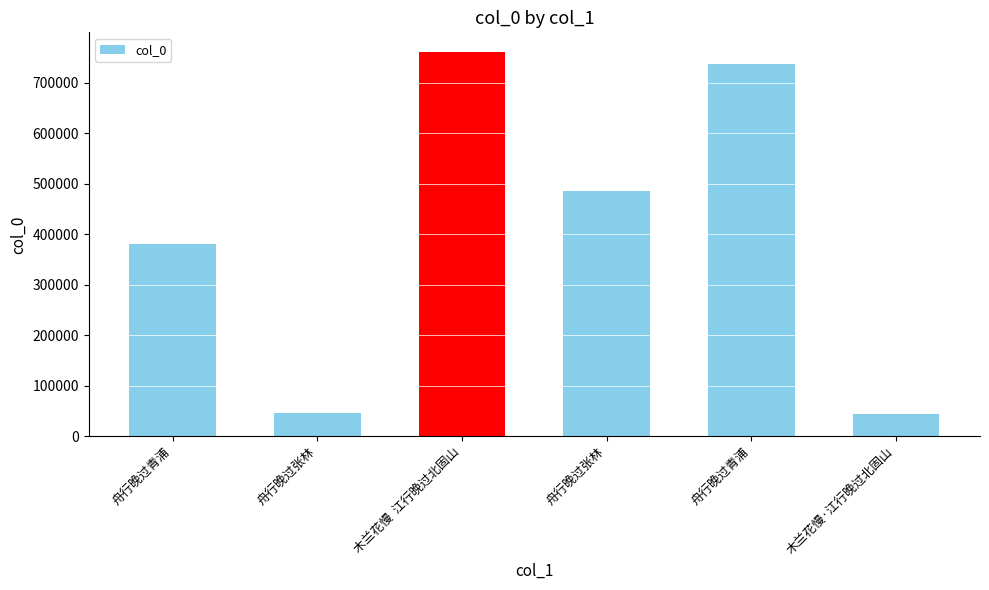

Which has a higher value, 舟行晚过青浦 or 舟行晚过青浦?

舟行晚过青浦